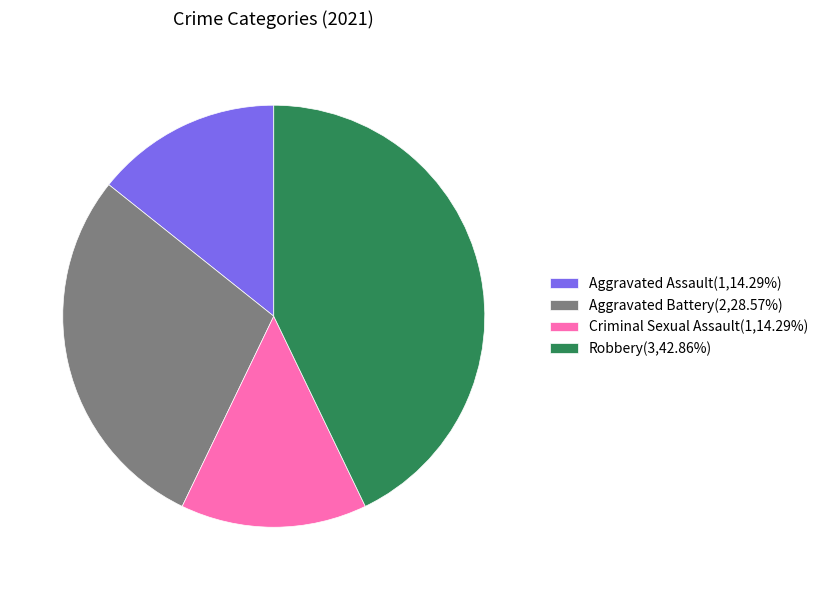

Combined, do Aggravated Assault and Criminal Sexual Assault account for over 50%?

No